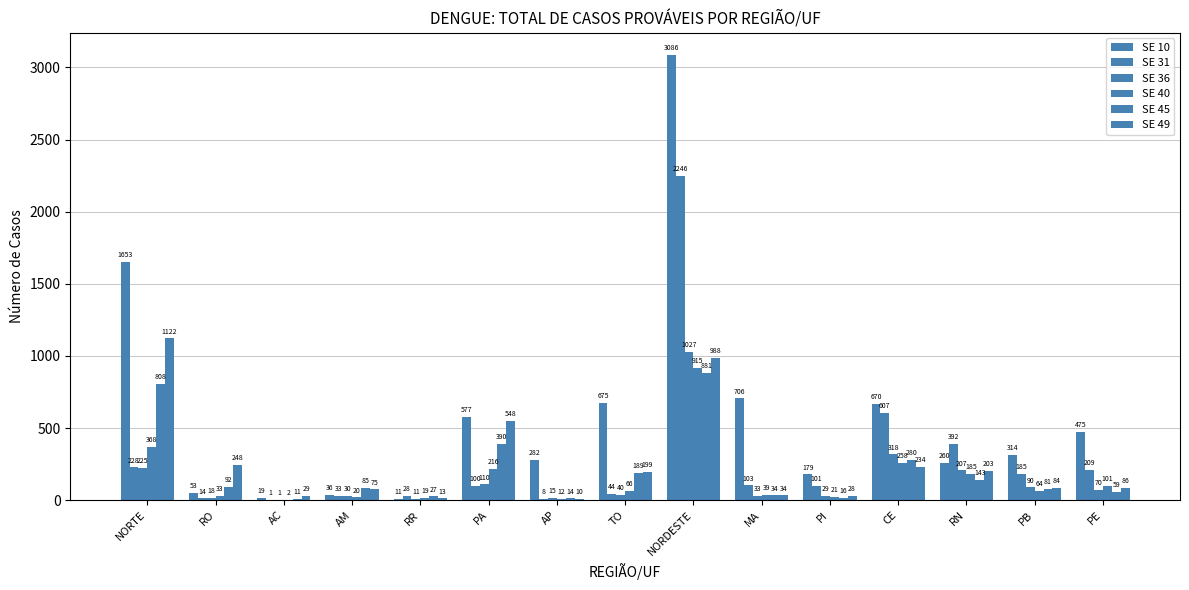

Reading left to right, transcribe all the data shown in this chart.

SE 10: NORTE=1653	RO=53	AC=19	AM=36	RR=11	PA=577	AP=282	TO=675	NORDESTE=3086	MA=706	PI=179	CE=670	RN=260	PB=314	PE=475
SE 31: NORTE=228	RO=14	AC=1	AM=33	RR=28	PA=100	AP=8	TO=44	NORDESTE=2246	MA=103	PI=101	CE=607	RN=392	PB=185	PE=209
SE 36: NORTE=225	RO=18	AC=1	AM=30	RR=11	PA=110	AP=15	TO=40	NORDESTE=1027	MA=33	PI=29	CE=318	RN=207	PB=90	PE=70
SE 40: NORTE=368	RO=33	AC=2	AM=20	RR=19	PA=216	AP=12	TO=66	NORDESTE=915	MA=39	PI=21	CE=258	RN=185	PB=64	PE=101
SE 45: NORTE=808	RO=92	AC=11	AM=85	RR=27	PA=390	AP=14	TO=189	NORDESTE=881	MA=34	PI=16	CE=280	RN=143	PB=81	PE=59
SE 49: NORTE=1122	RO=248	AC=29	AM=75	RR=13	PA=548	AP=10	TO=199	NORDESTE=988	MA=34	PI=28	CE=234	RN=203	PB=84	PE=86